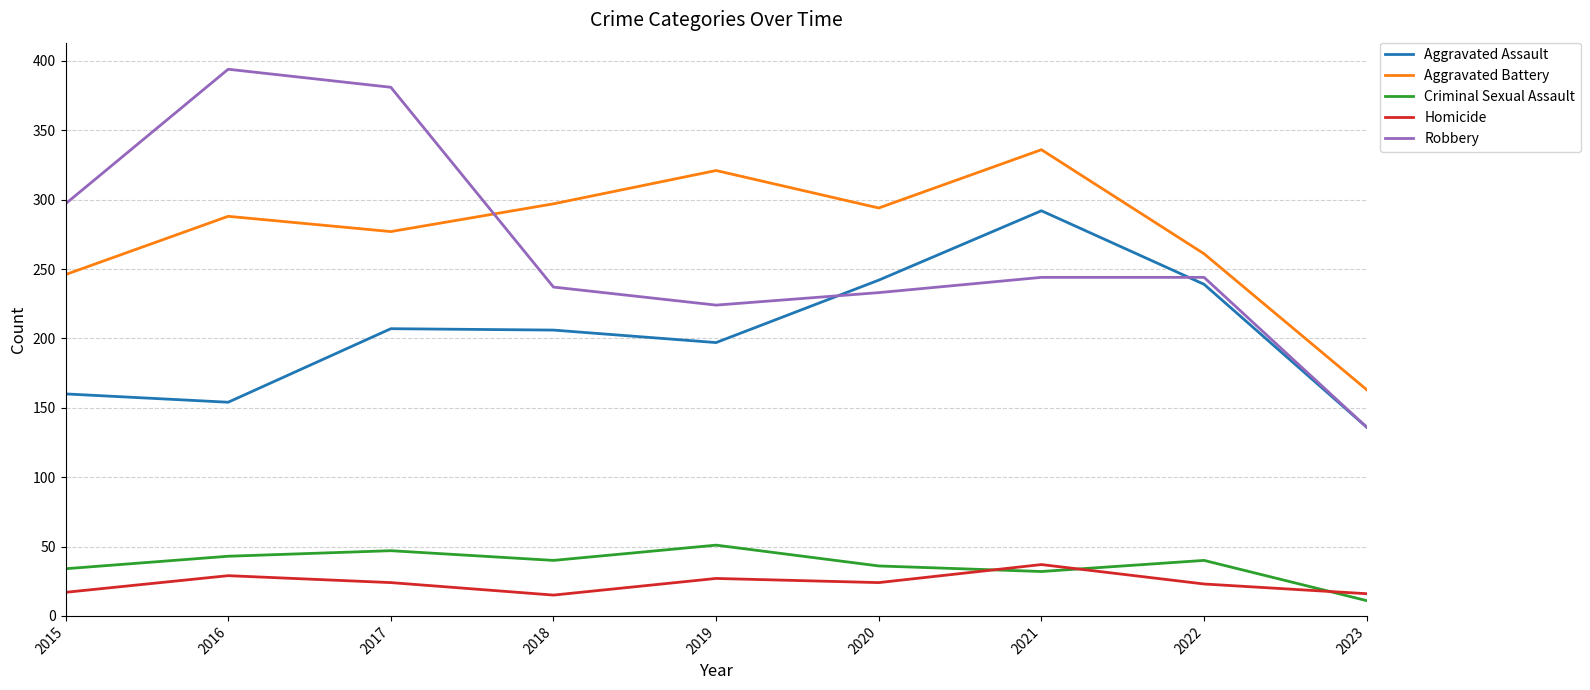

How many interior local valleys does the Aggravated Battery series have?

2